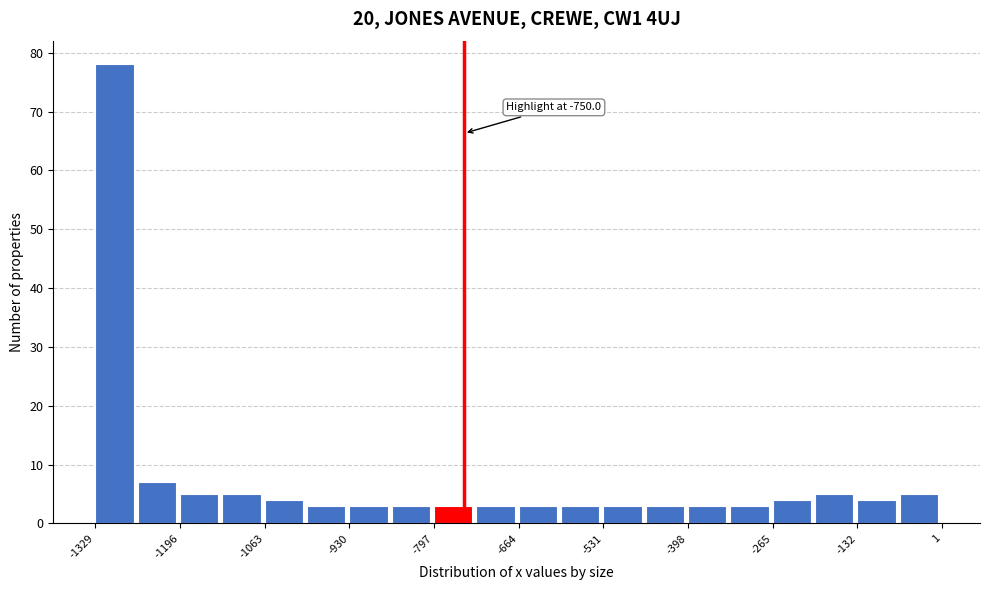

Read against the x-axis, roughly where is the centre of the tallest bar?

-1300